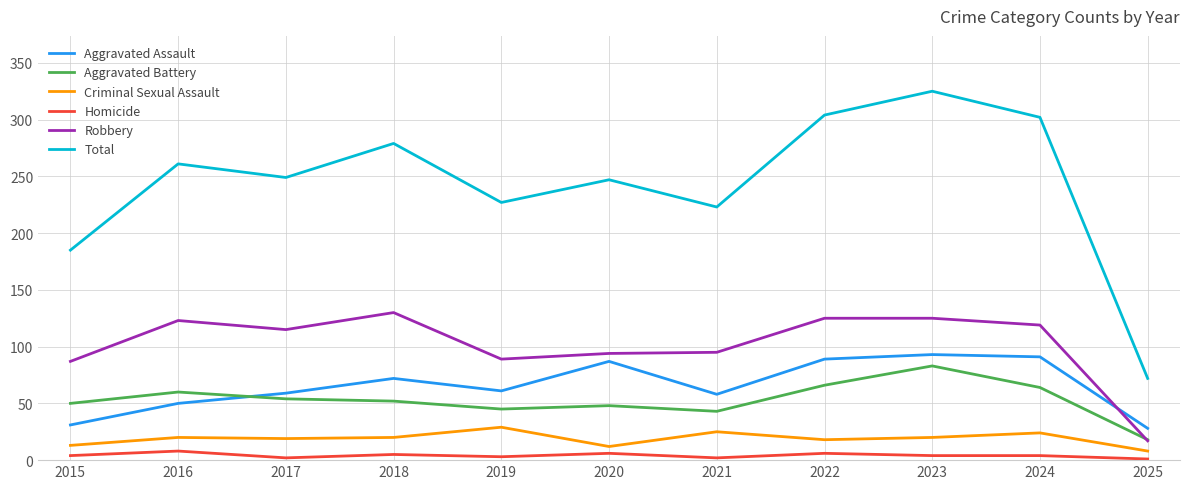

True or false: Aggravated Assault and Criminal Sexual Assault intersect in this chart.

False